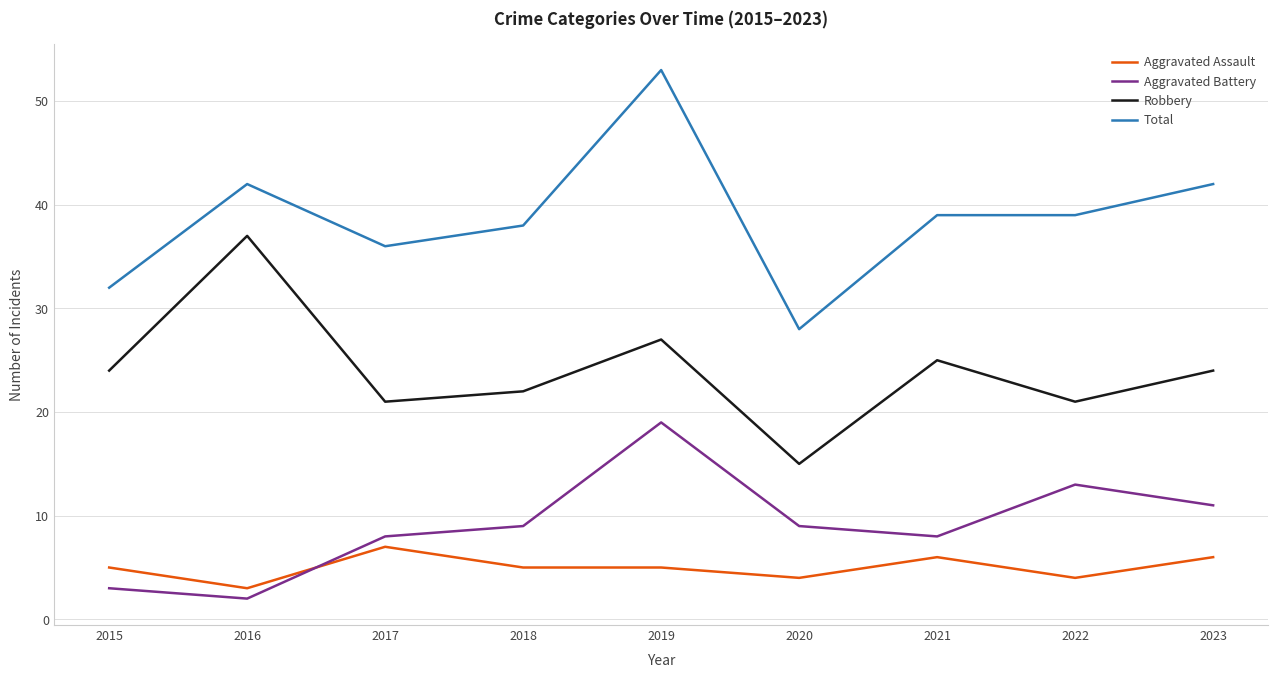

How many lines are shown in the chart?

4